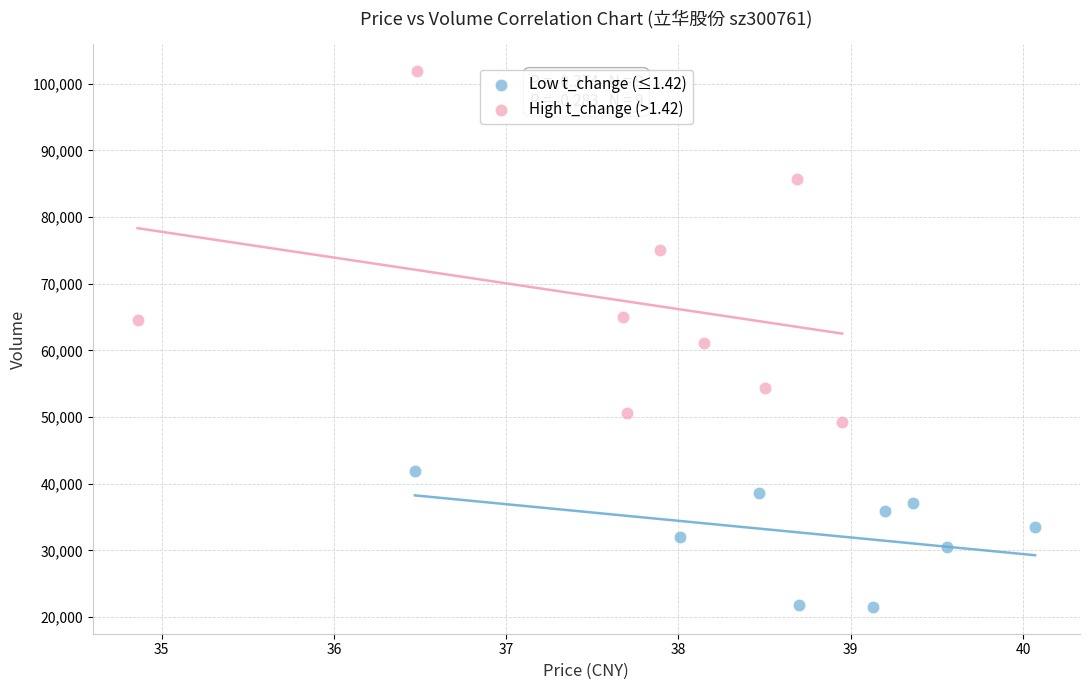

Which series has the widest spread of Y values?

High t_change (>1.42)